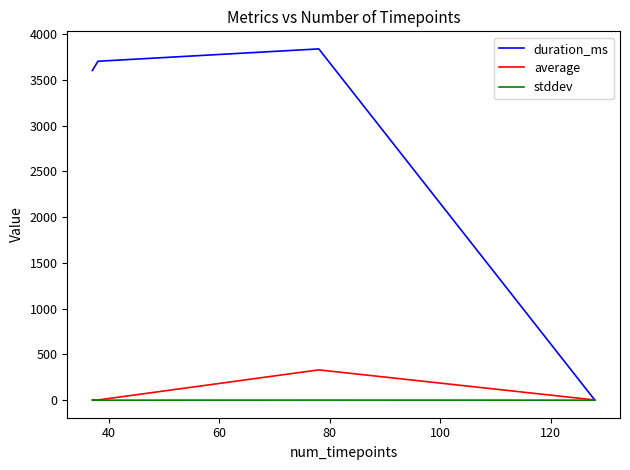

Rank the series by their maximum value, from highest to lowest.

duration_ms, average, stddev